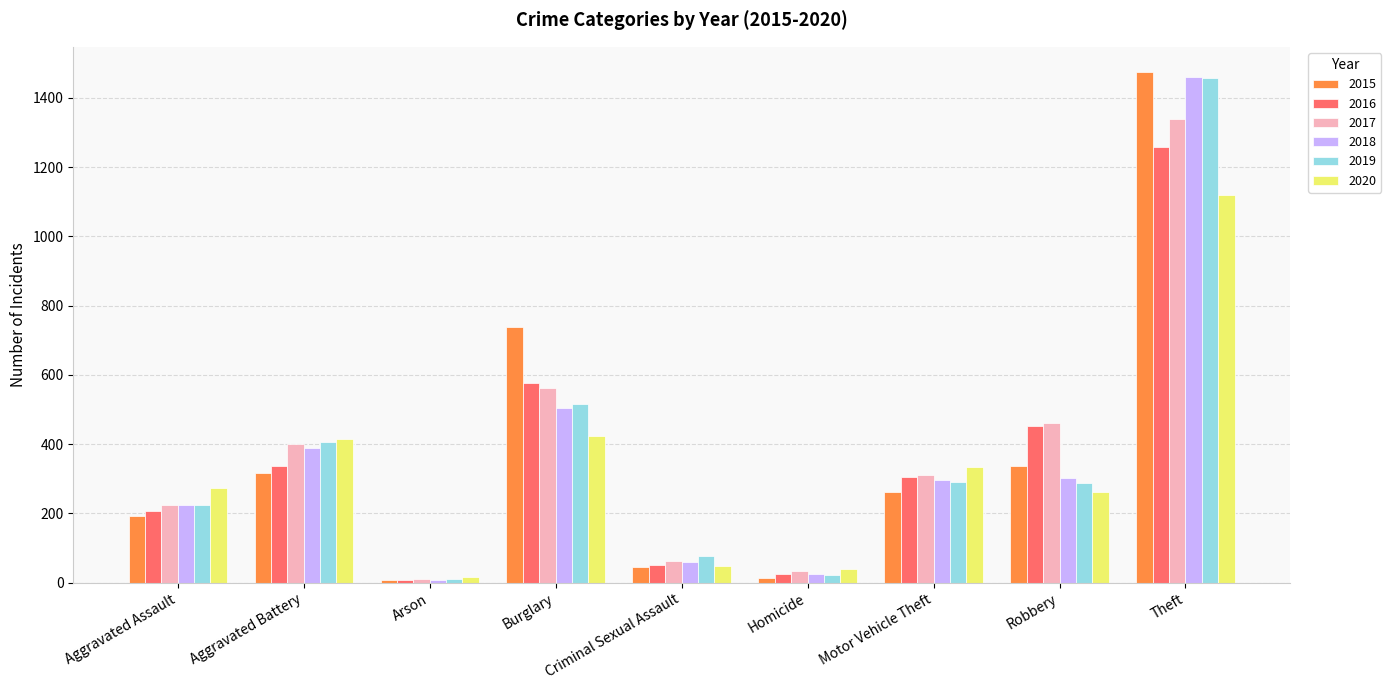

What are all the series names shown in the legend?

2015, 2016, 2017, 2018, 2019, 2020